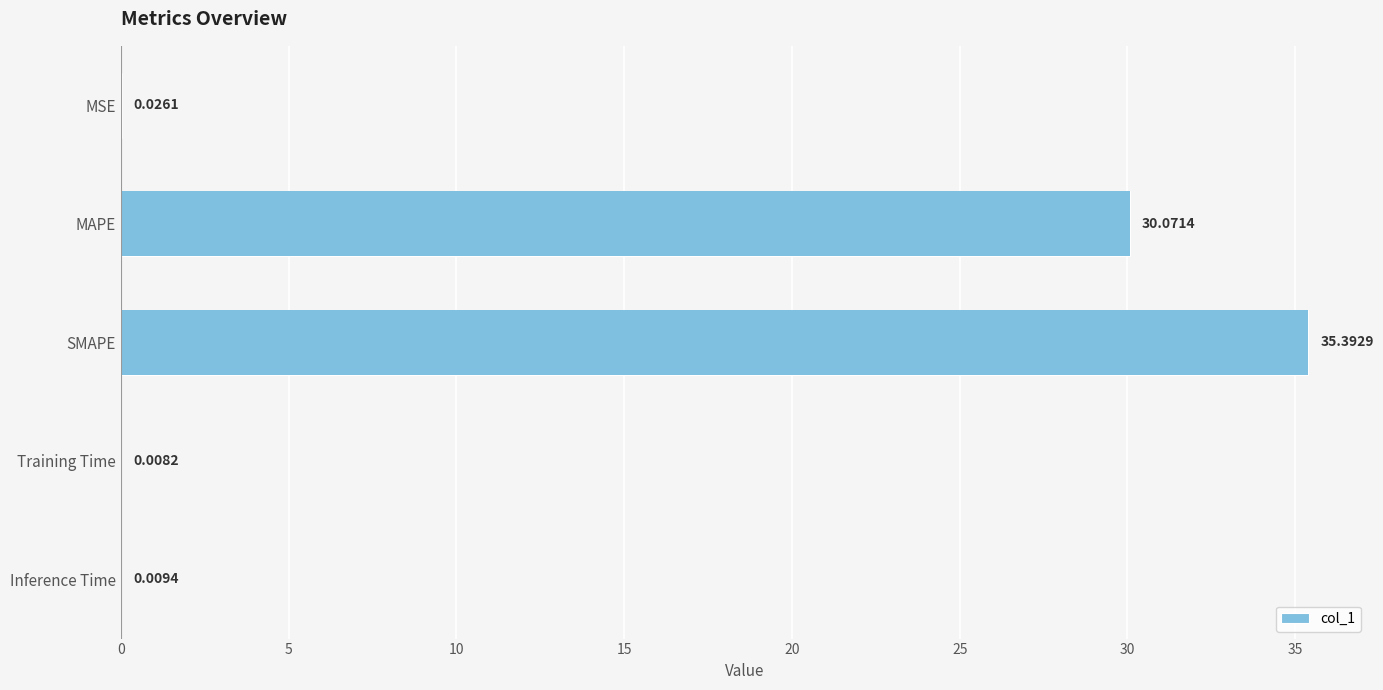

Reading right to left, what are all the values shown in this chart?

0.0	0.0	35.4	30.1	0.0